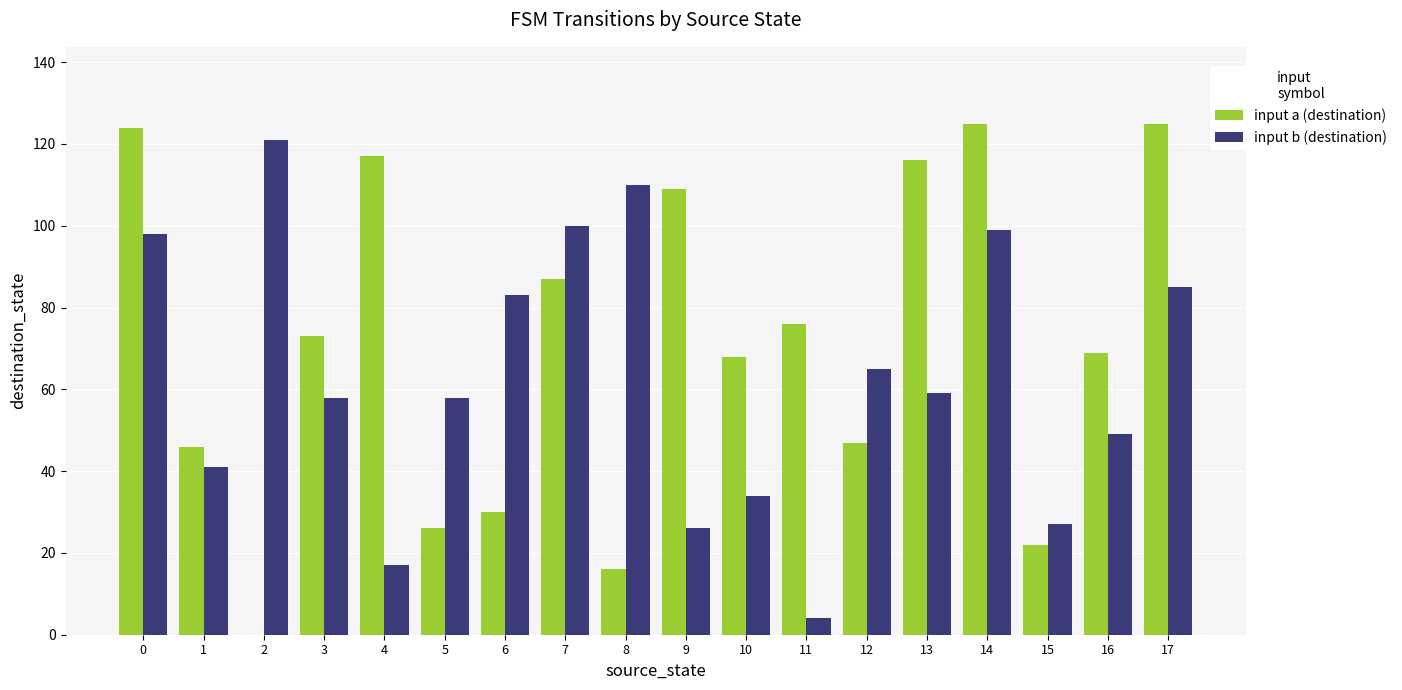

What is the sum of the input b (destination) values at 6 and 13?

142